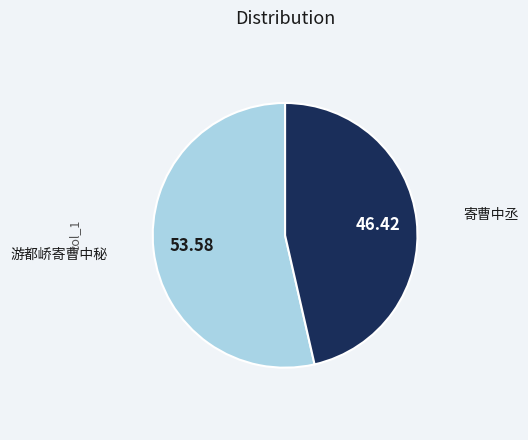

Which category has the smallest portion of the pie?

寄曹中丞